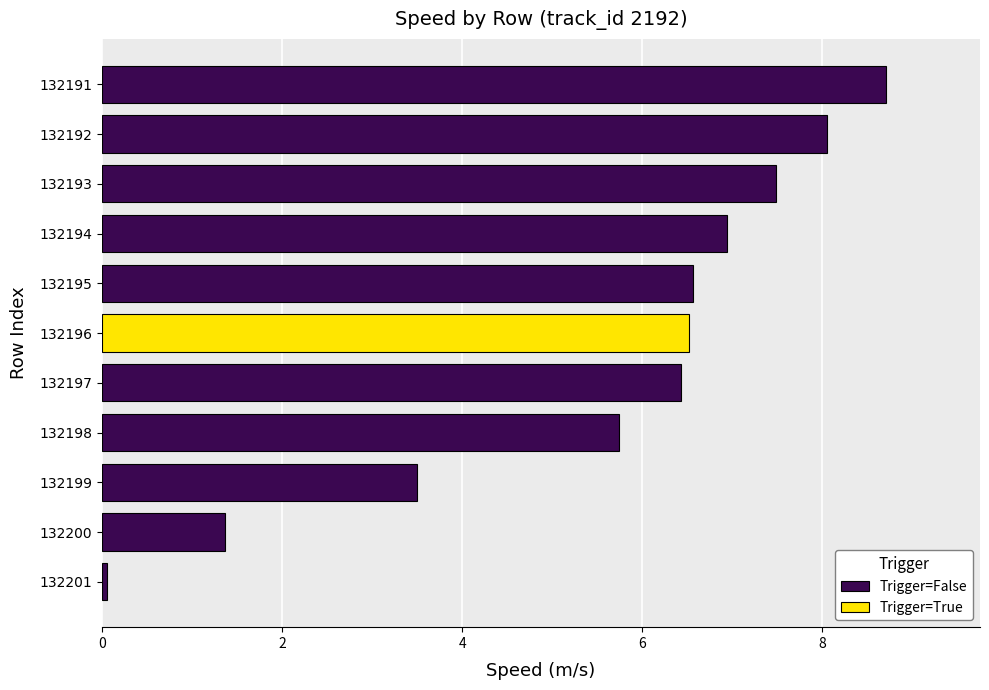

Count the number of categories in the chart.

11